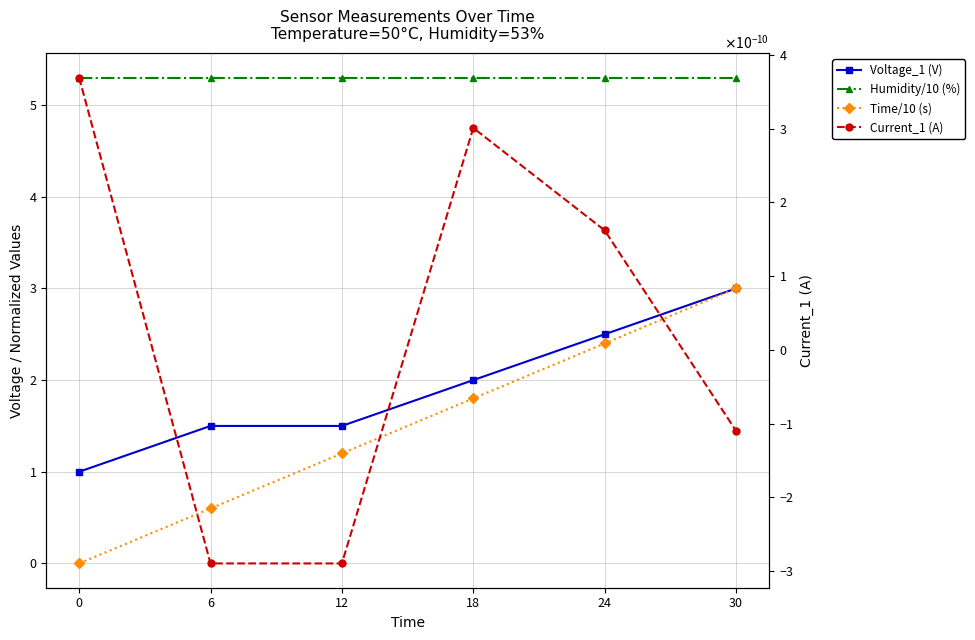

List the labels in order of Humidity/10 (%) value, smallest first.

0, 6, 12, 18, 24, 30